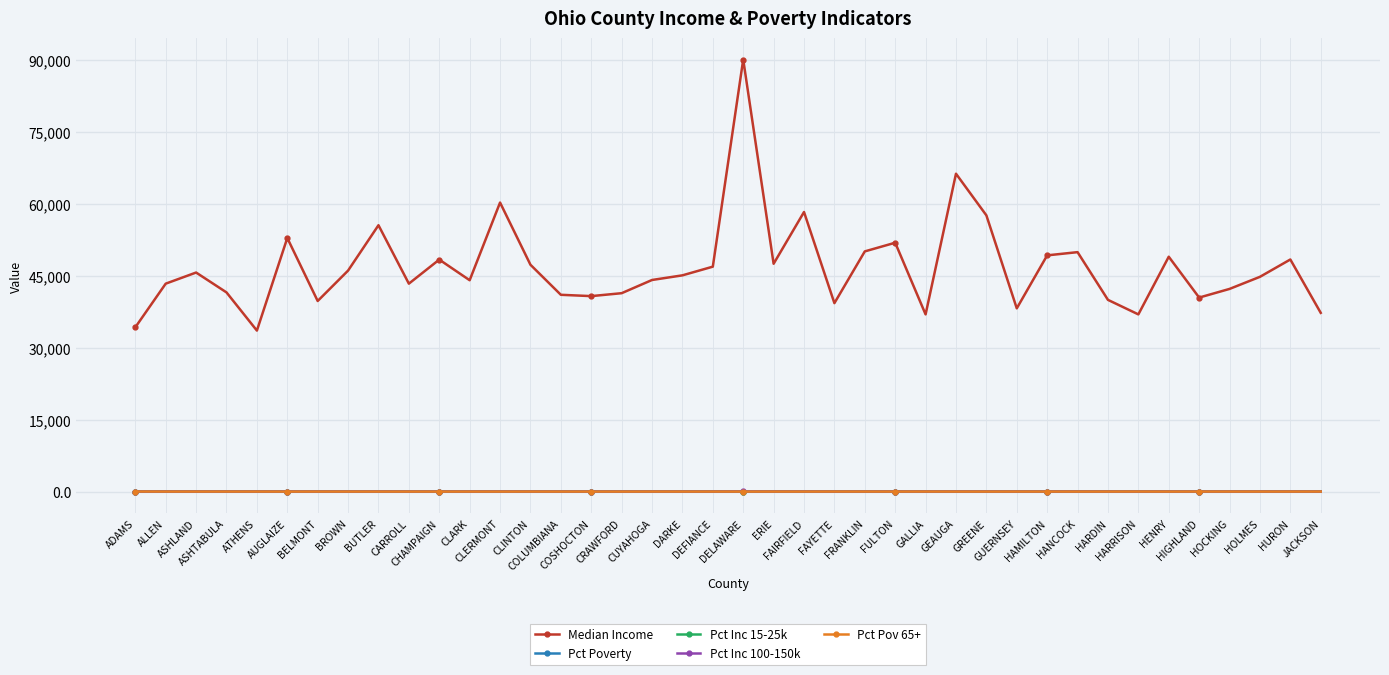

Which series has the largest total across all categories?

Median Income